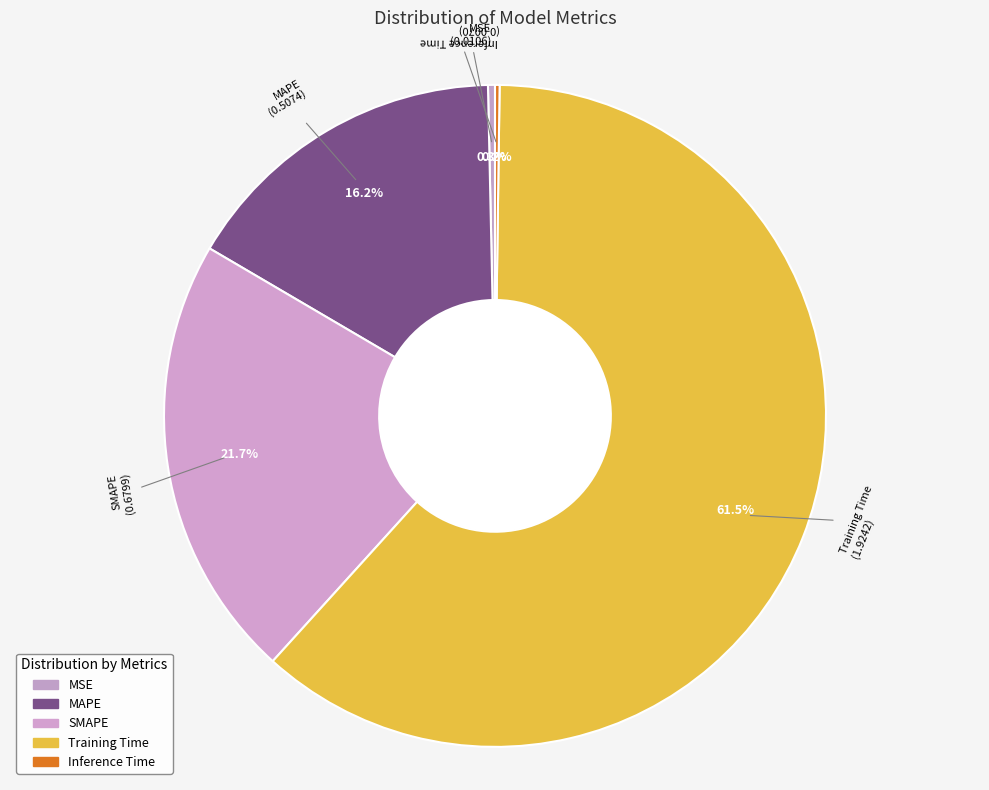

True or false: MAPE accounts for 29% of the total.

False